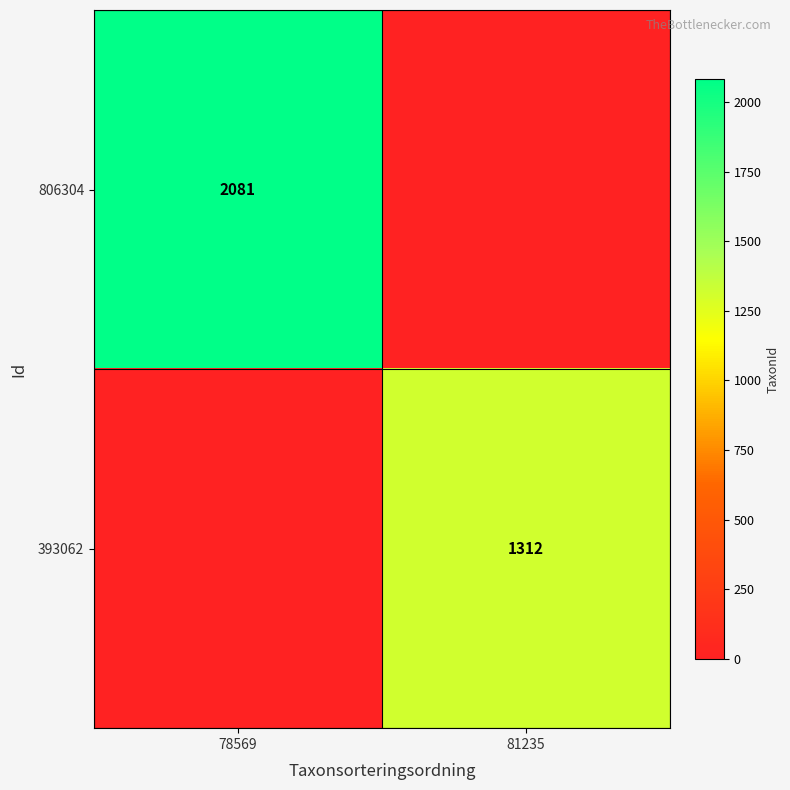

The value of 393062 at 81235 is 914. True or false?

False